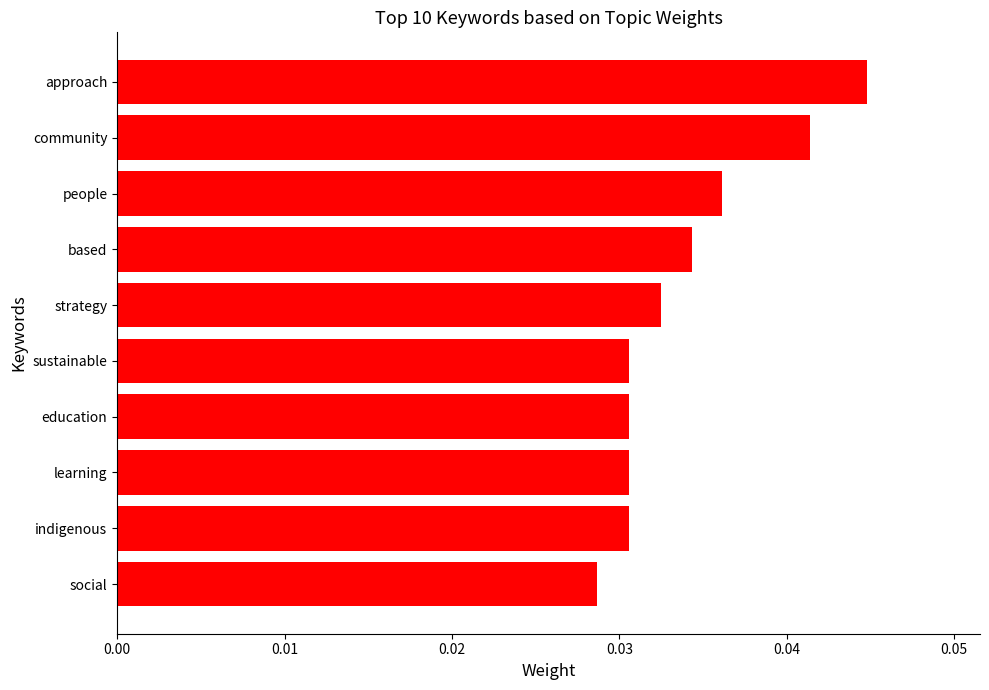

Between indigenous and based, which is larger?

based